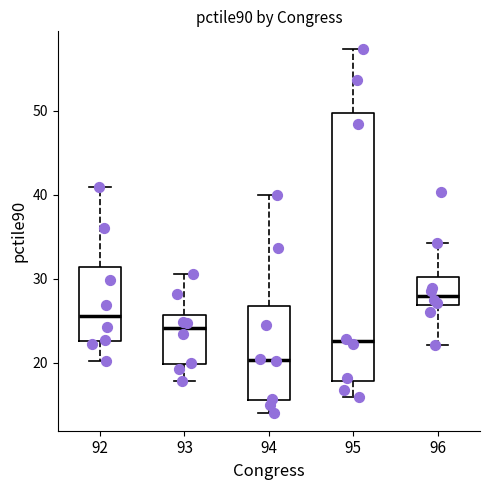

Which box has the highest median line?

96